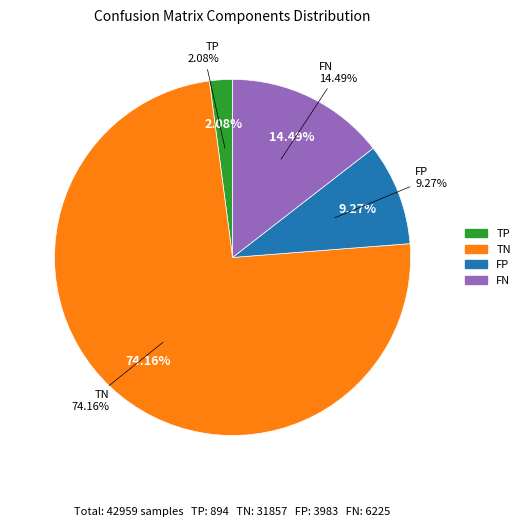

Is it true that 24 is 13% of the pie?

False